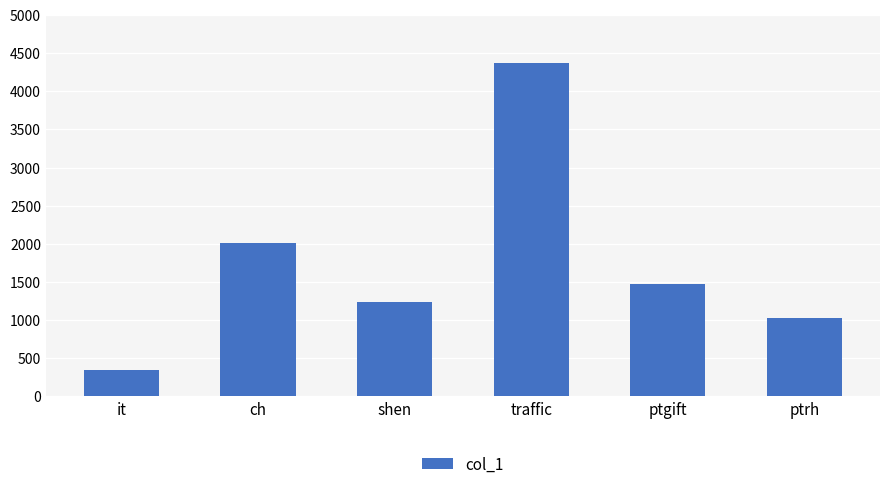

List the labels in order of value, largest first.

traffic, ch, ptgift, shen, ptrh, it